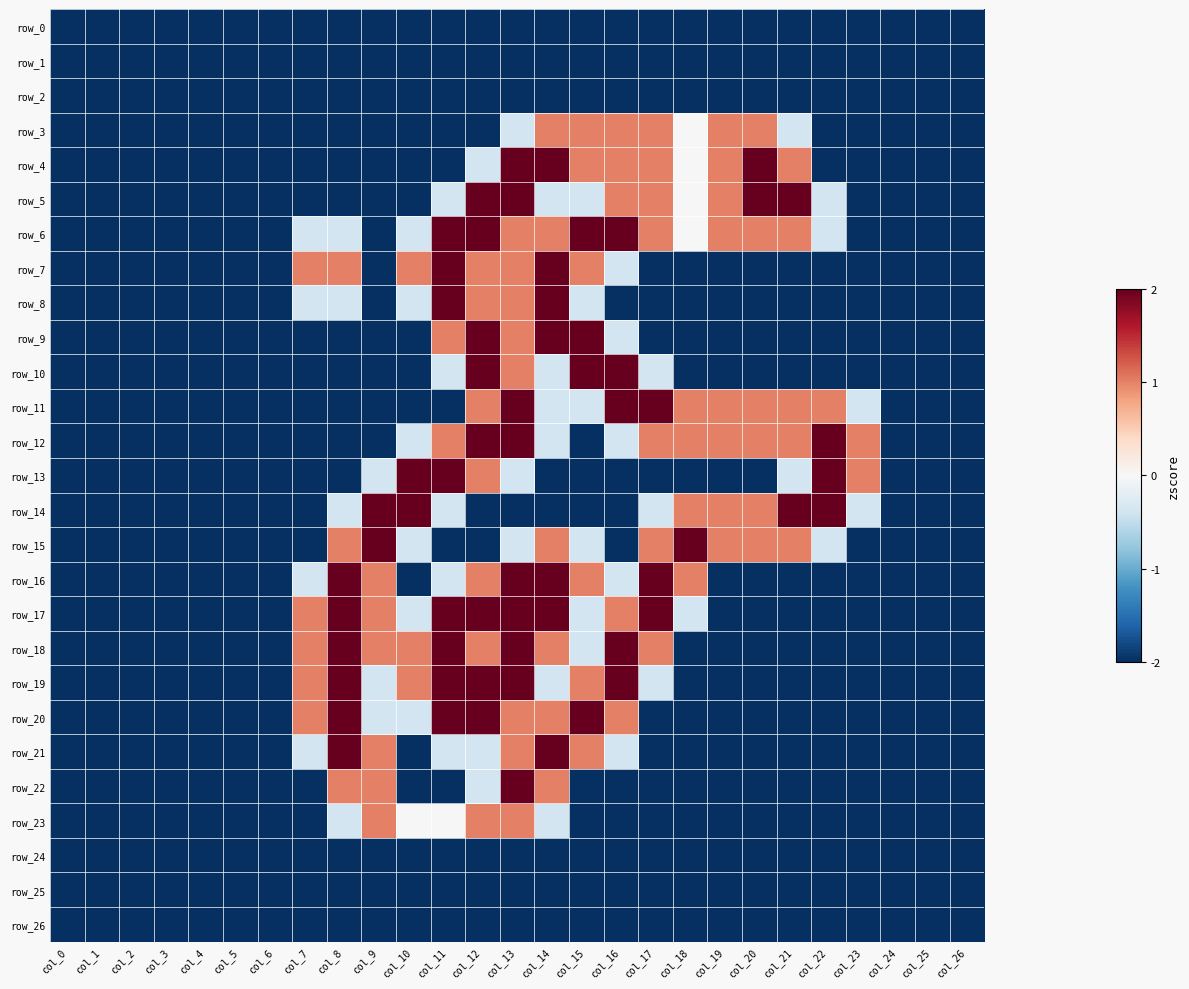

What is the difference between the maximum and minimum values in the row_16 series?

2.0